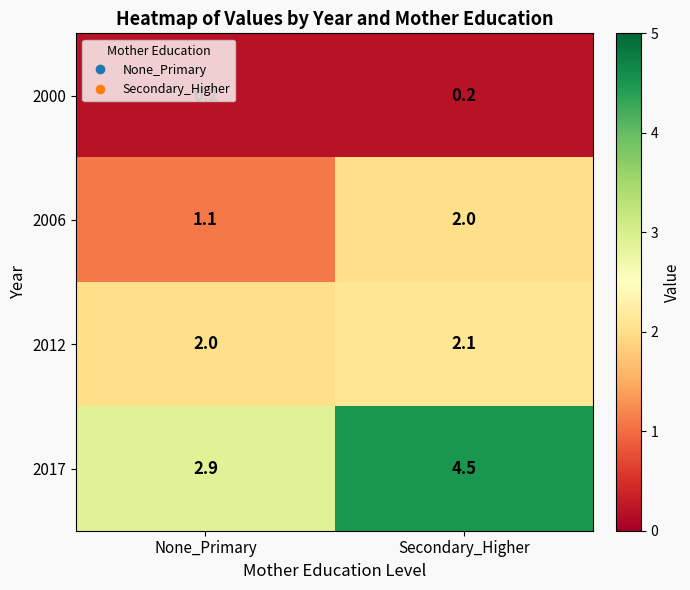

At which label is 2012 closest to 2?

None_Primary